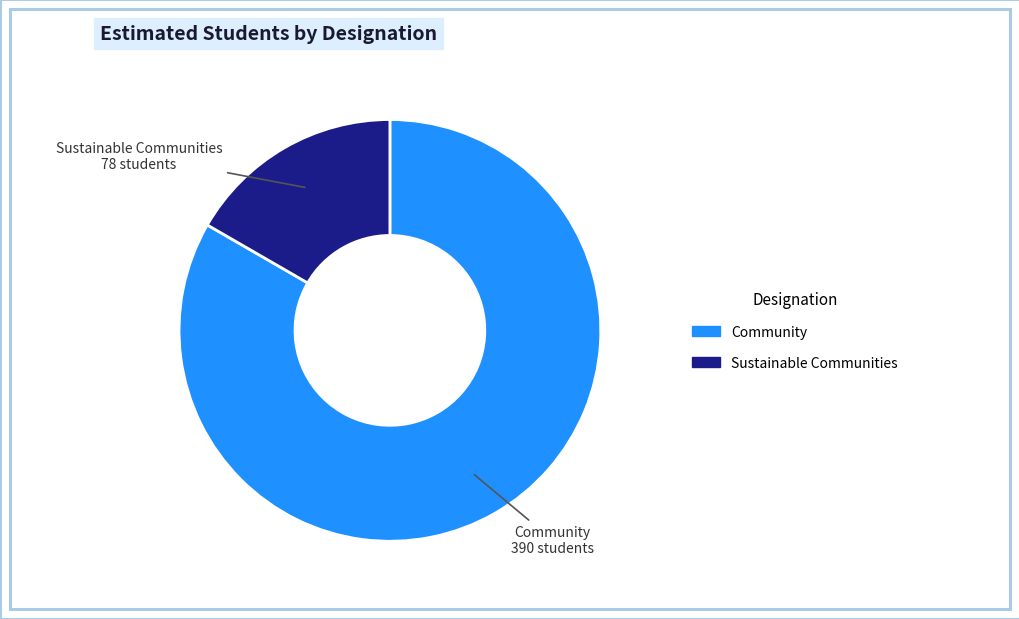

Which slice is the largest?

Community